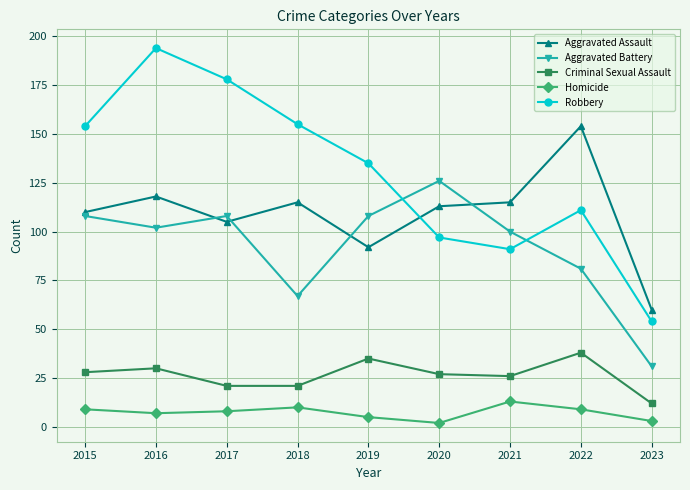

What is the value of the Robbery point at the 2nd from the left?

194